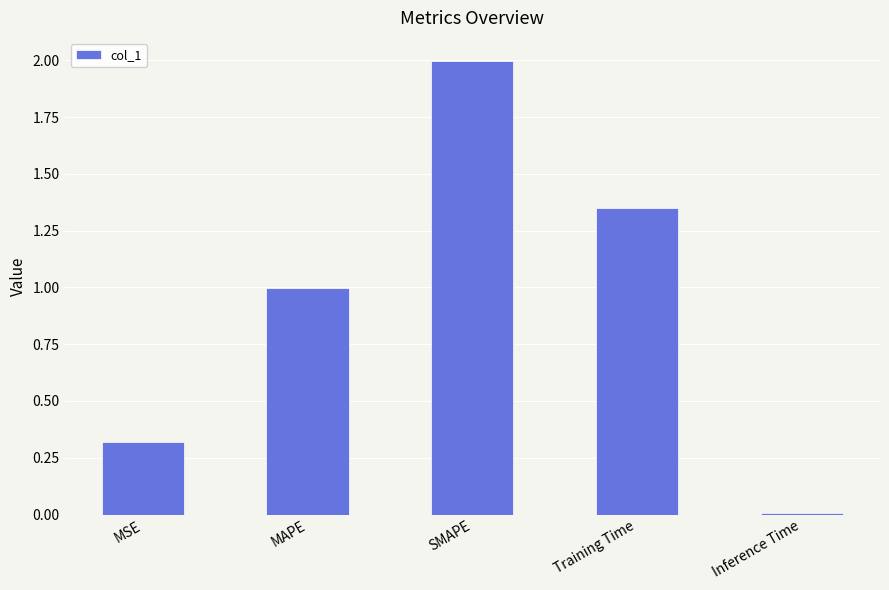

The value at MAPE is 1.0. True or false?

True